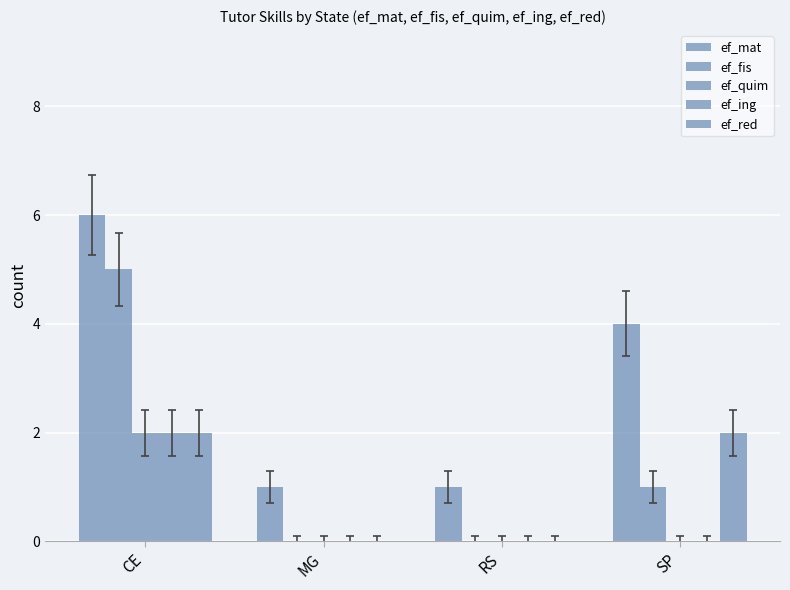

What is the difference between the ef_red values at MG and SP?

2